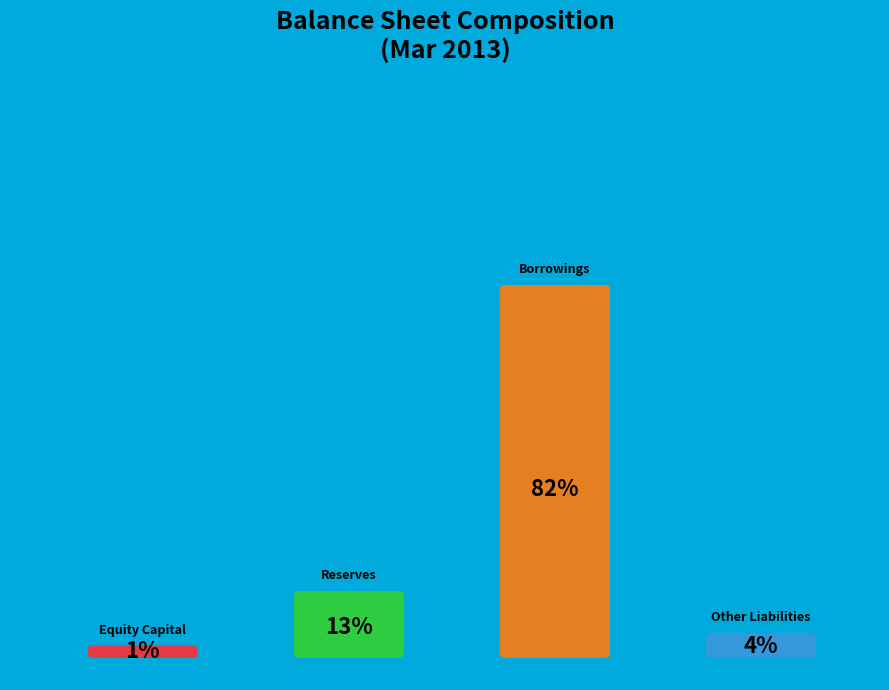

To the nearest percent, what is the difference between the Borrowings and Reserves slice percentages?

69%